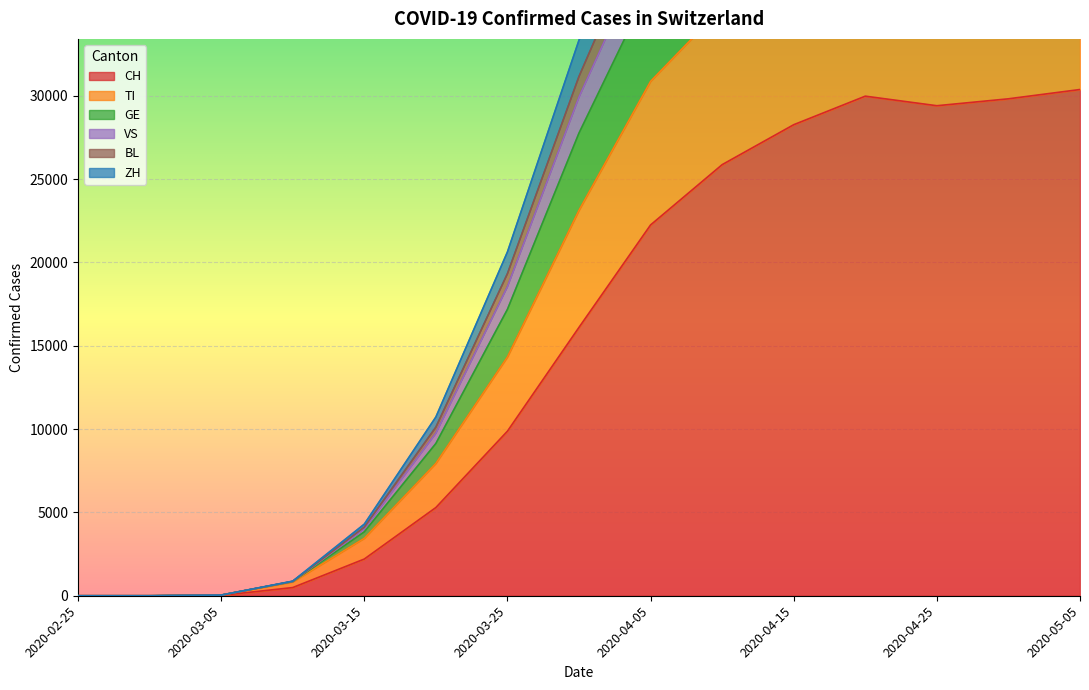

Which has a higher value, 2020-04-20 or 2020-04-25?

2020-04-20